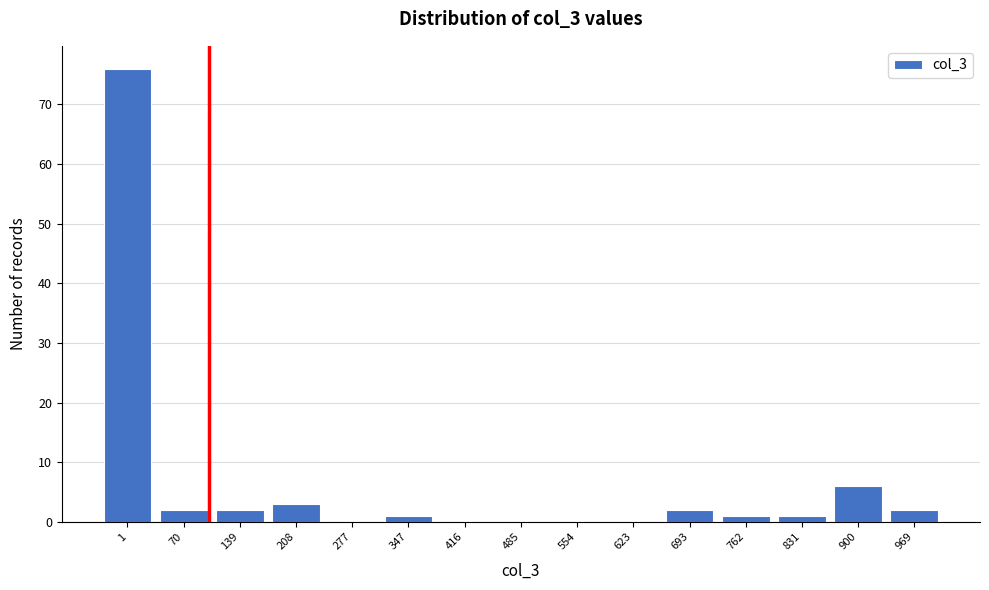

Reading left to right, transcribe all the data shown in this chart.

1=76	70=2	139=2	208=3	277=0	347=1	416=0	485=0	554=0	623=0	693=2	762=1	831=1	900=6	969=2